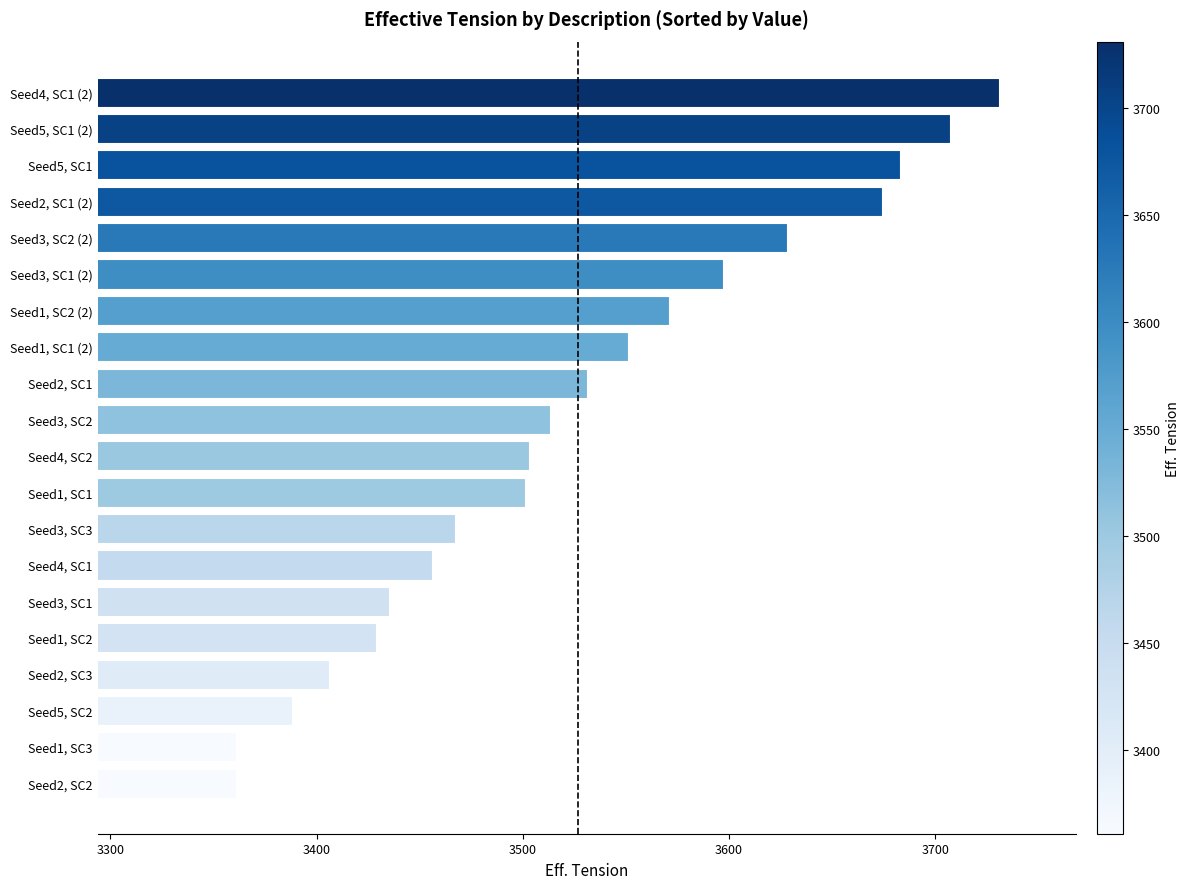

The value at Seed1, SC2 (2) is 3571. True or false?

True